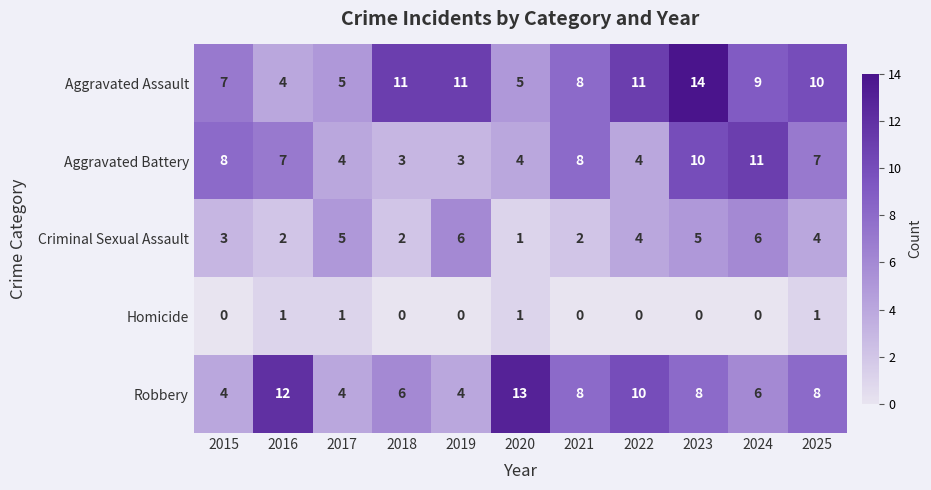

Count the number of data series in this chart.

5